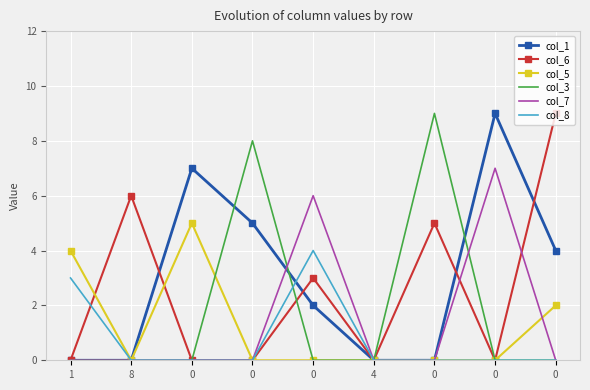

What is the difference between the maximum and minimum values in the col_3 series?

9